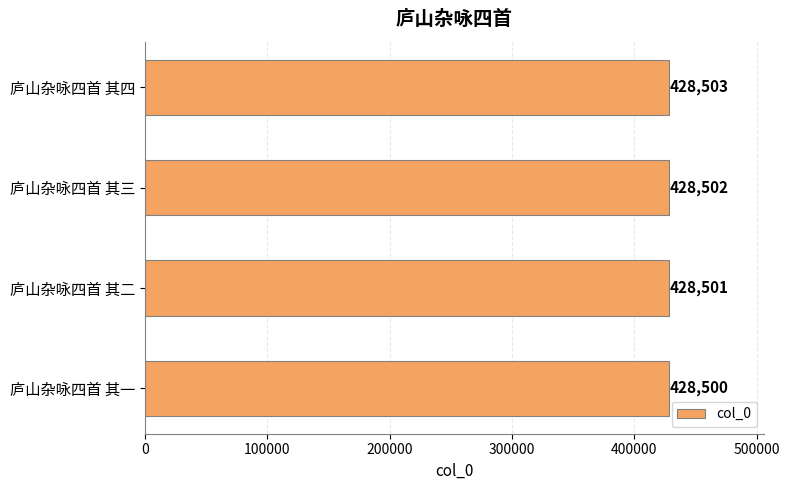

Are the bars grouped side by side (vs. stacked)?

No